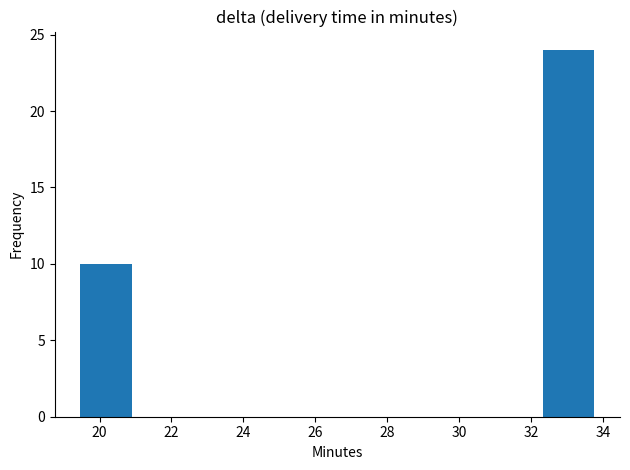

Reading left to right, list every bar in this chart as the range it spans on the x-axis followed by its height. Neither the bar edges nor the heights are printed on the chart, so give them approximately, as read against the axes.

19.4 to 20.8: 10
20.8 to 22.4: 0
22.4 to 23.8: 0
23.8 to 25.2: 0
25.2 to 26.6: 0
26.6 to 28.0: 0
28.0 to 29.4: 0
29.4 to 31.0: 0
31.0 to 32.4: 0
32.4 to 33.8: 24